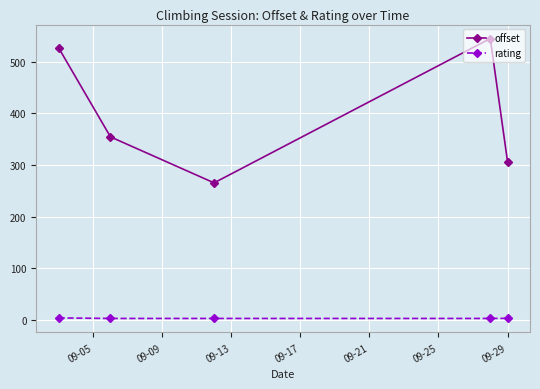

What is the difference between the maximum and second lowest values in the offset series?

238.7